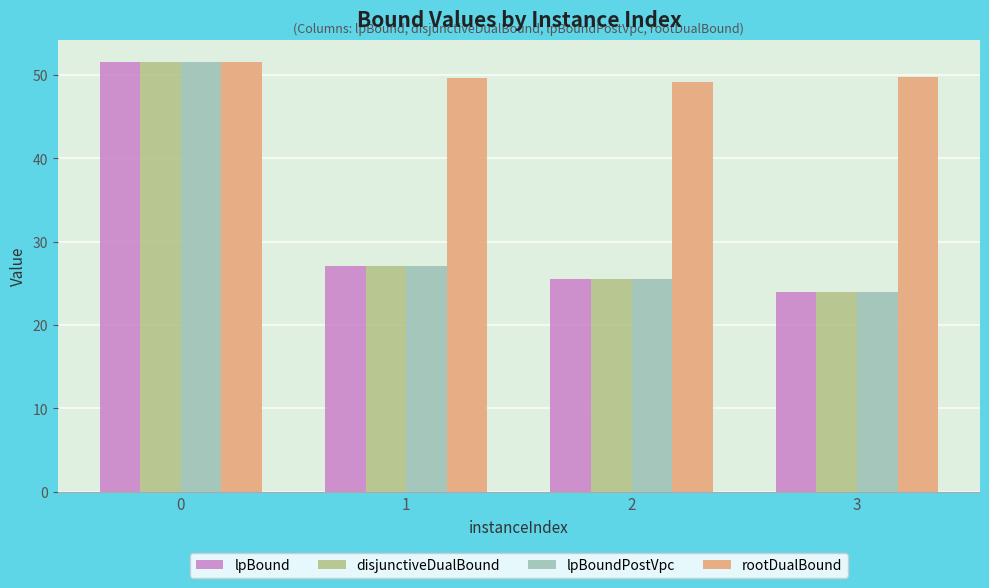

The value of lpBoundPostVpc at 3 is 24.0. True or false?

True